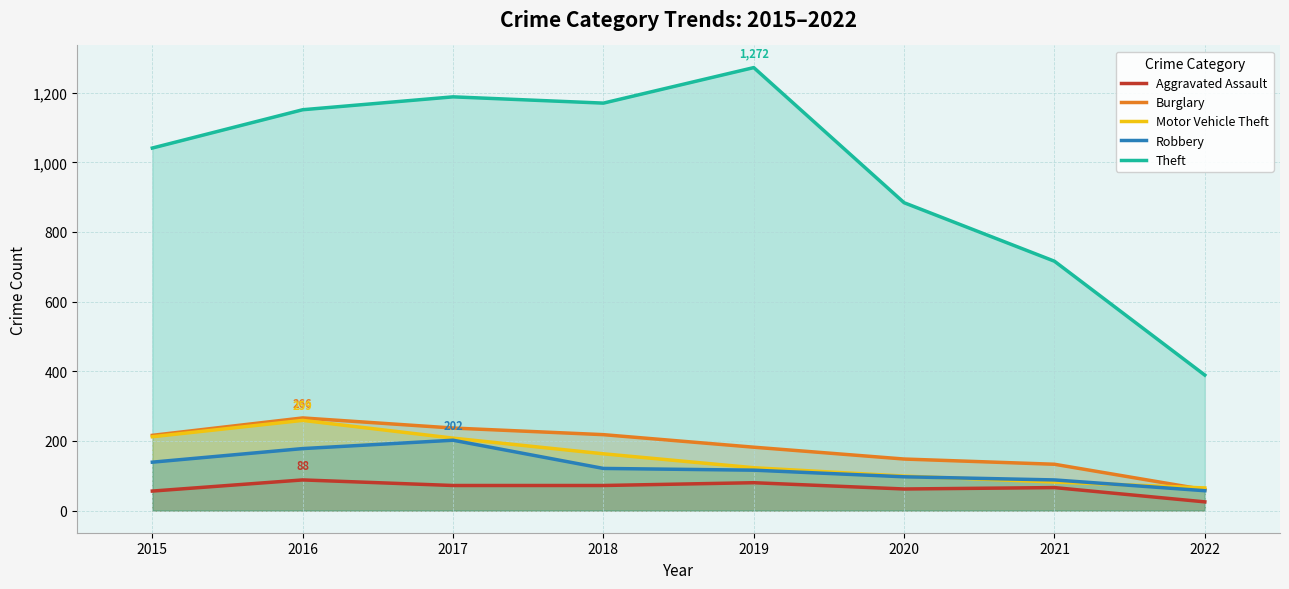

How many data points in Aggravated Assault are above 72?

2